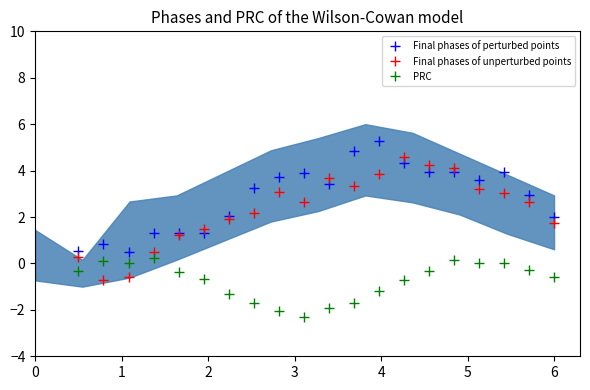

What is the value of the Final phases of perturbed points point at the 14th from the left?

4.3